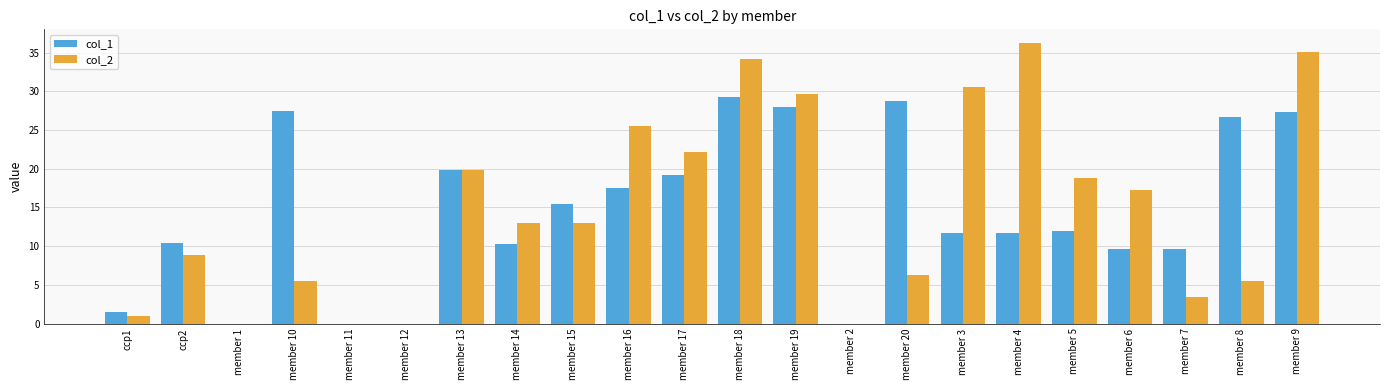

The col_2 series shows -24.3 at member 2. True or false?

False